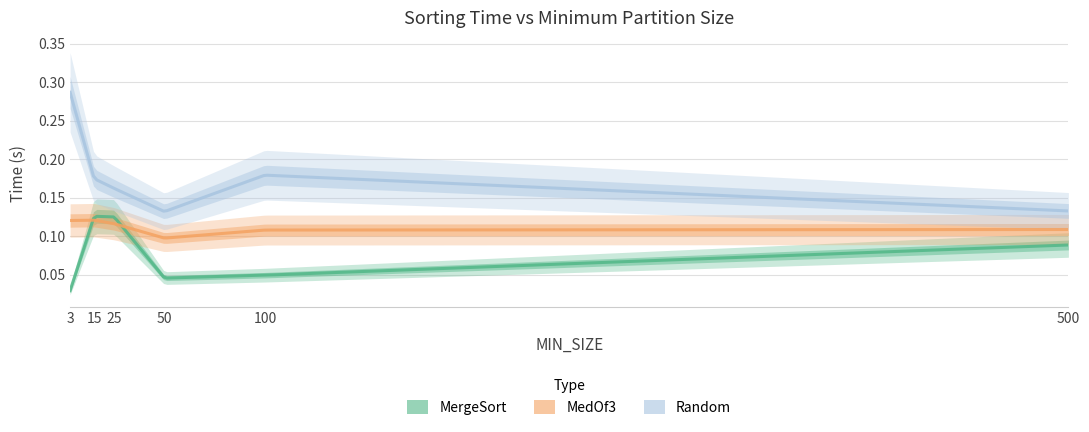

How many Random values are between 0 and 1?

6